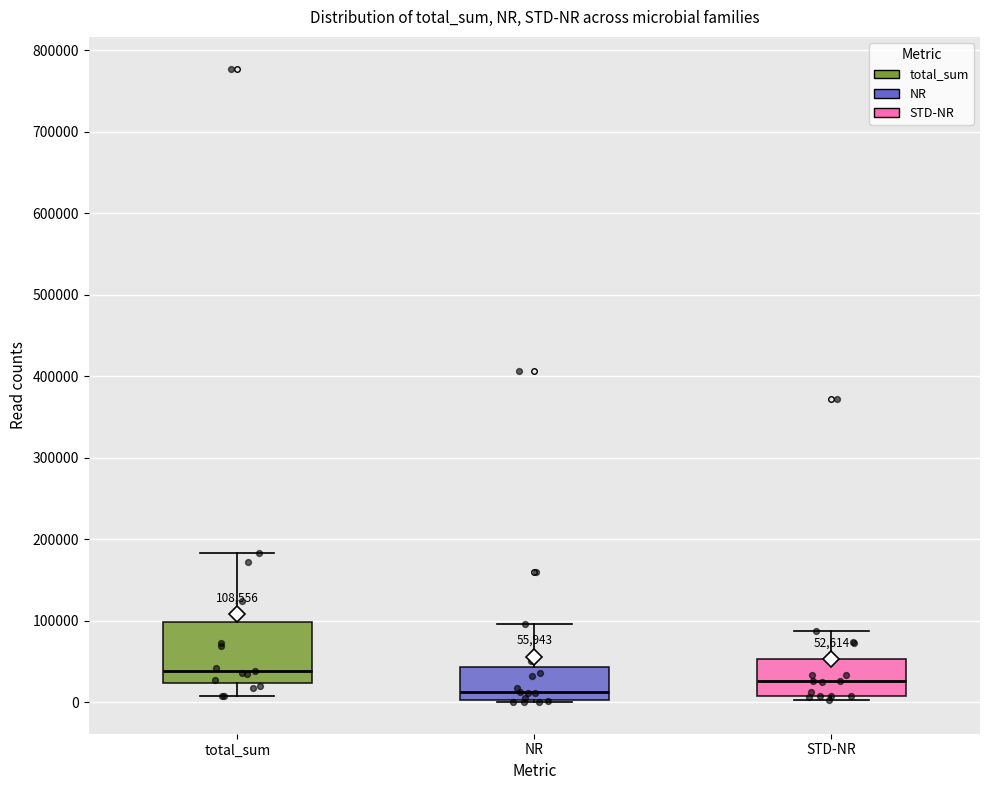

Comparing the boxes themselves (not the whiskers), which one is the tallest?

total_sum